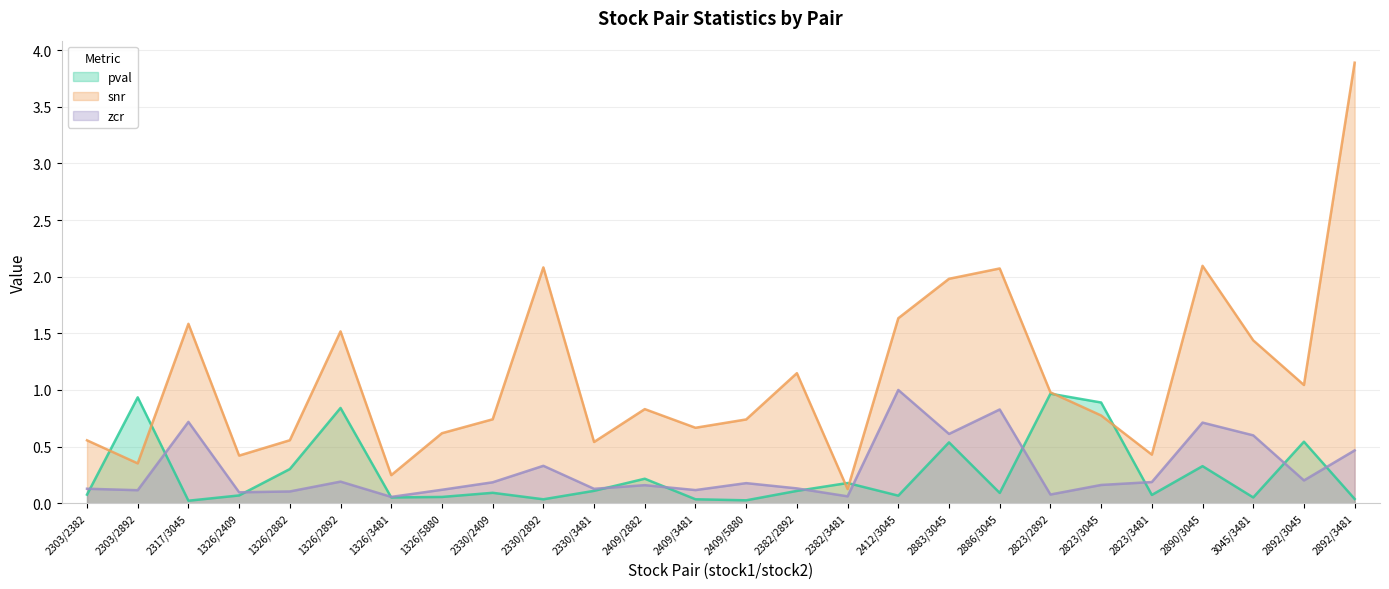

Which series ends up on top after the final intersection of zcr and pval?

zcr